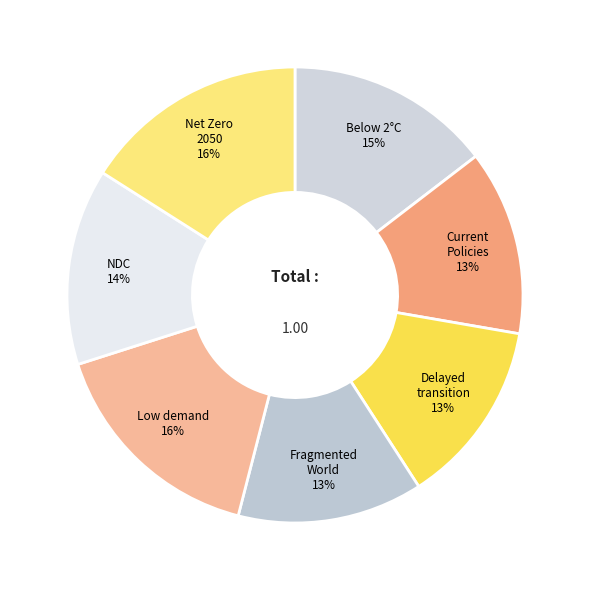

To the nearest percent, what is the average slice percentage?

14%